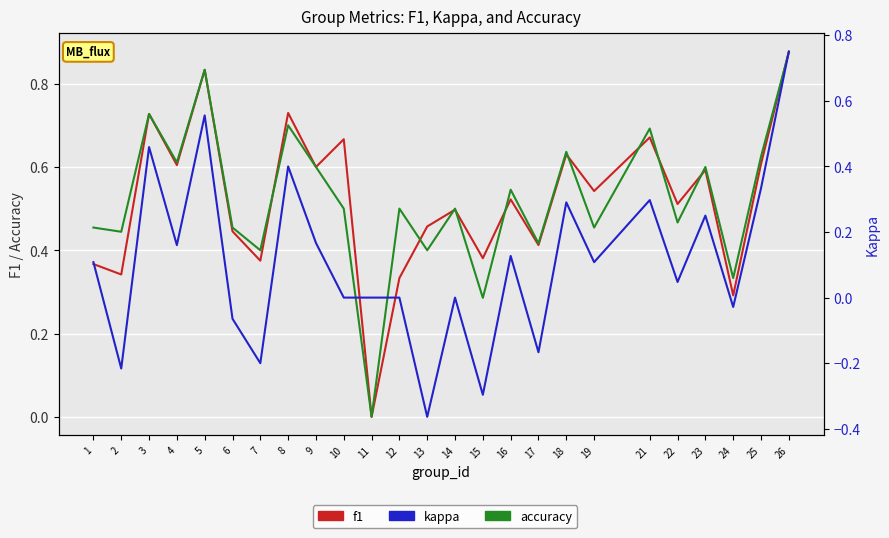

What are all the series names shown in the legend?

f1, accuracy, kappa